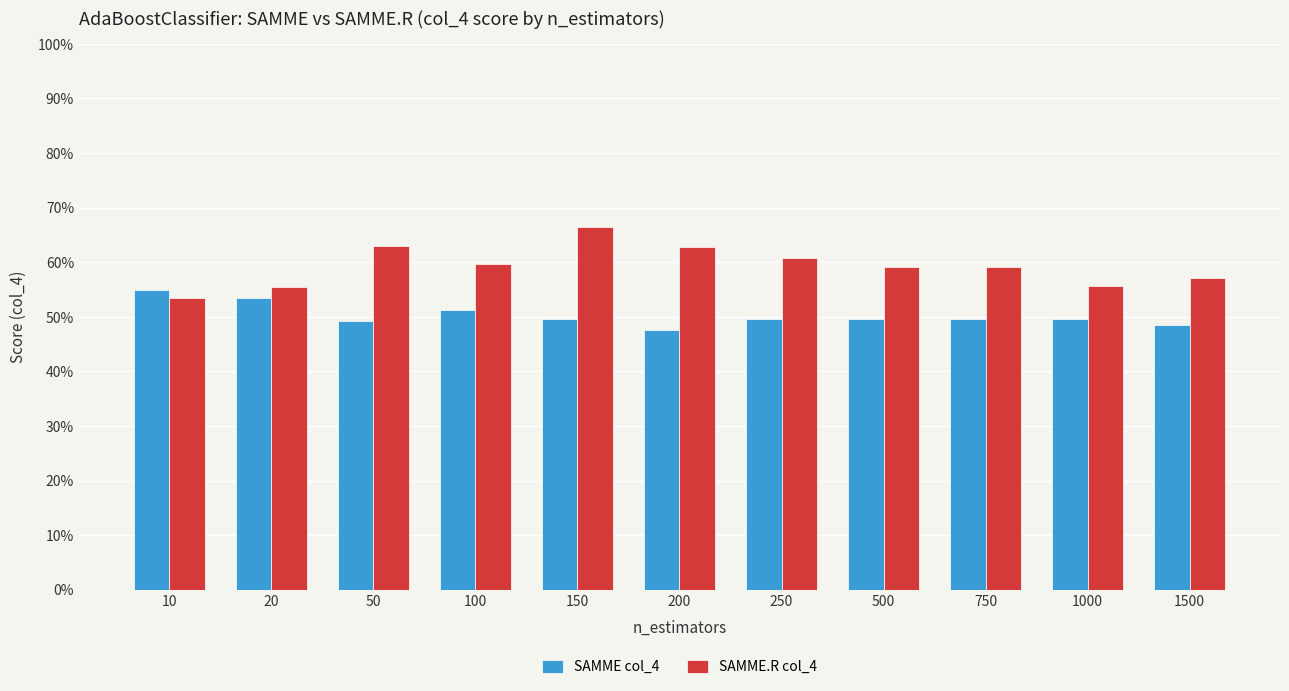

Which series has the widest spread of values?

SAMME.R col_4